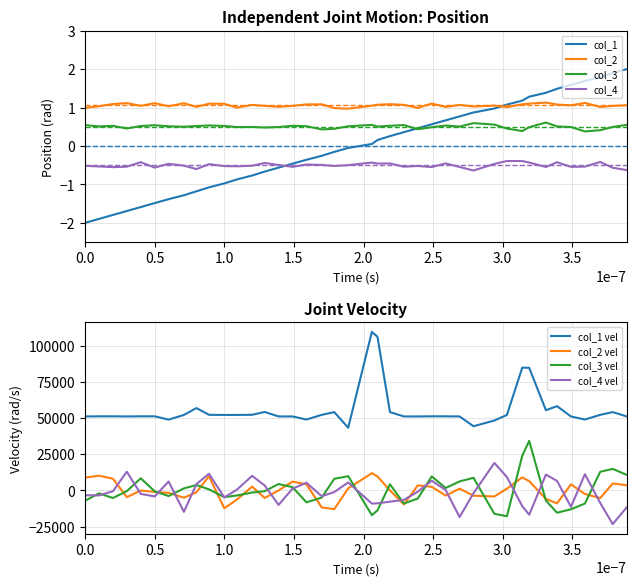

Which series ends up on top after the final intersection of col_1 and col_4?

col_1